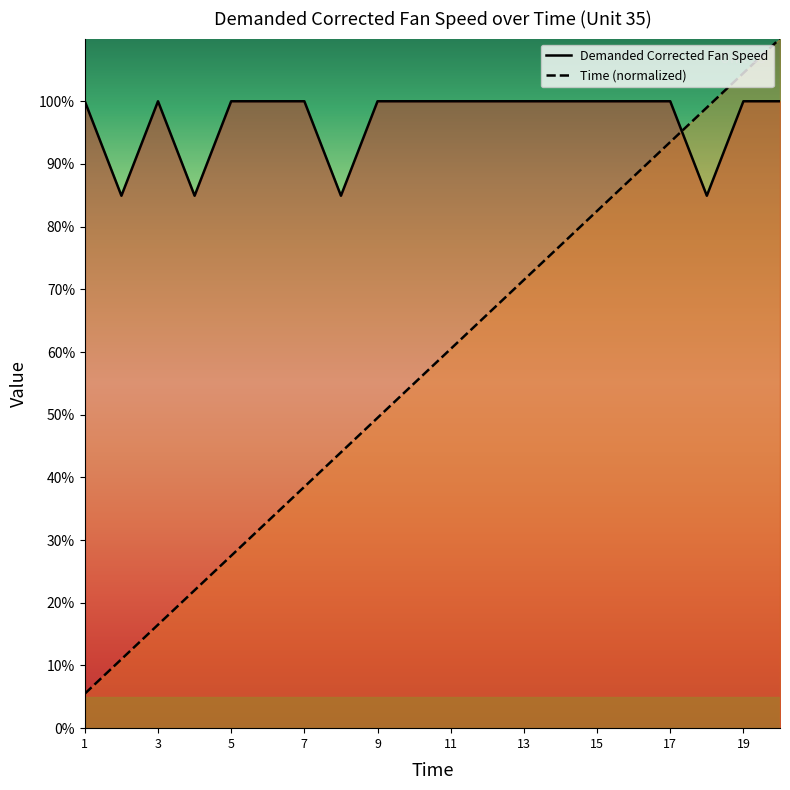

Reading right to left, what are all the values shown in this chart?

Demanded Corrected Fan Speed: 20=100.0	19=100.0	18=84.9	17=100.0	16=100.0	15=100.0	14=100.0	13=100.0	12=100.0	11=100.0	10=100.0	9=100.0	8=84.9	7=100.0	6=100.0	5=100.0	4=84.9	3=100.0	2=84.9	1=100.0
Time: 20=110.0	19=104.5	18=99.0	17=93.5	16=88.0	15=82.5	14=77.0	13=71.5	12=66.0	11=60.5	10=55.0	9=49.5	8=44.0	7=38.5	6=33.0	5=27.5	4=22.0	3=16.5	2=11.0	1=5.5